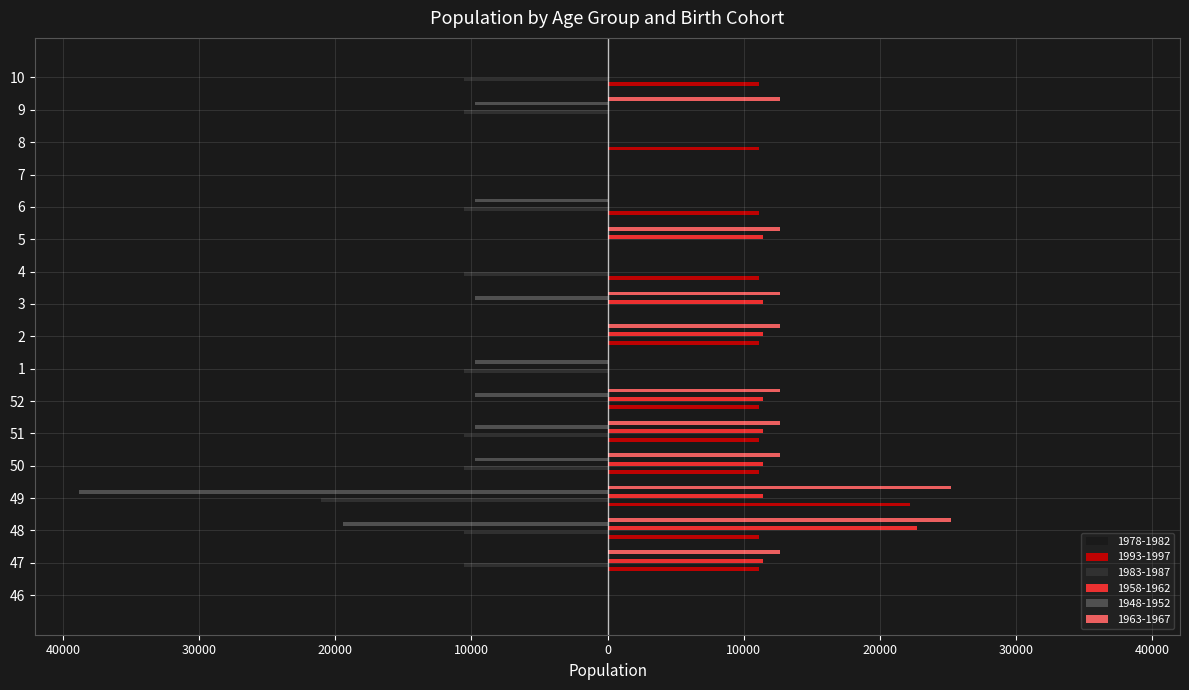

Between 50 and 2, which series saw the biggest shift?

1983-1987